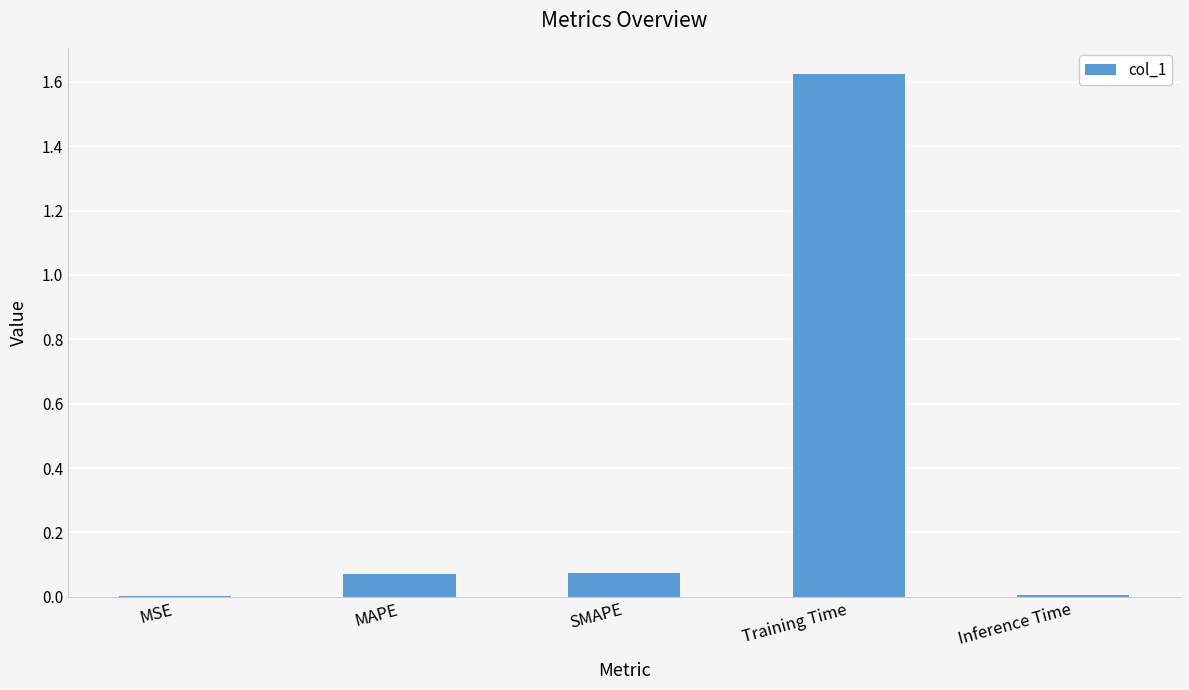

Which has a higher value, Inference Time or Training Time?

Training Time